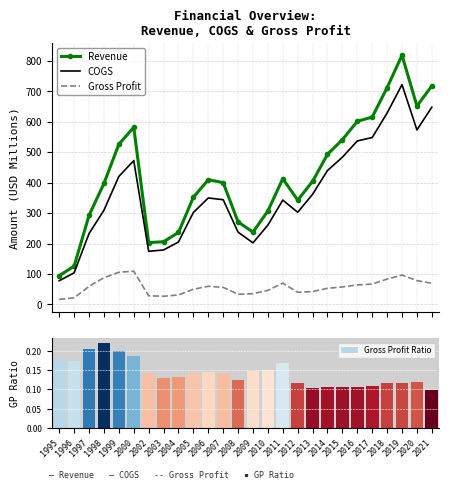

Rank the categories by COGS value from highest to lowest.

2019, 2021, 2018, 2020, 2017, 2016, 2015, 2000, 2014, 1999, 2013, 2006, 2007, 2011, 1998, 2012, 2005, 2010, 2008, 1997, 2004, 2009, 2003, 2002, 1996, 1995